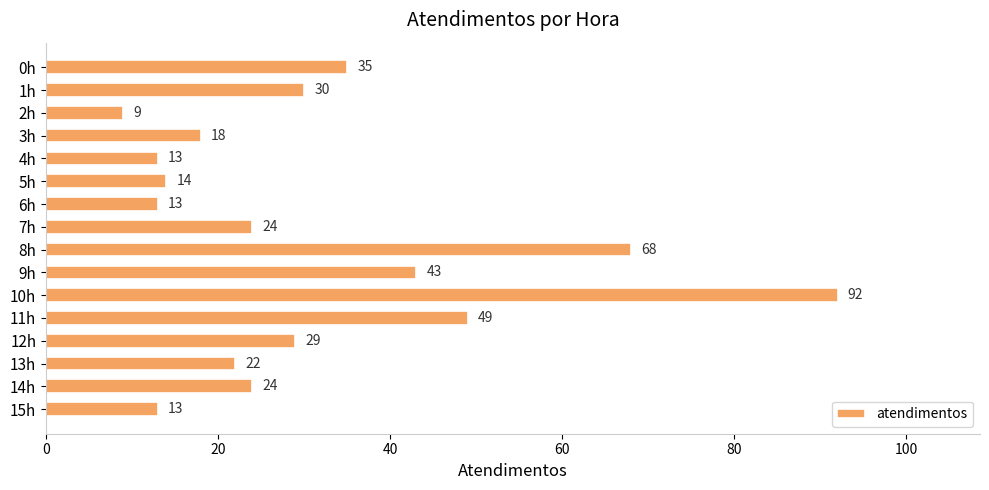

What is the label of the 4th bar from the bottom?

12h